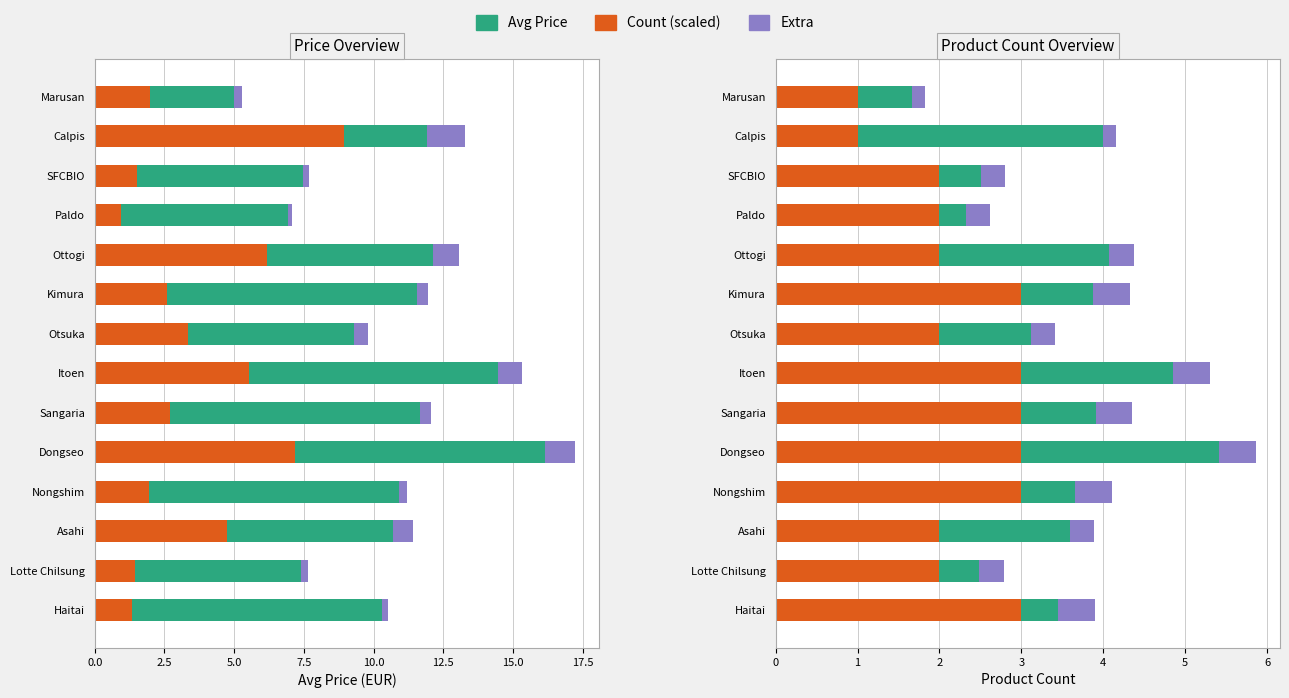

How many bars are there in total?

42